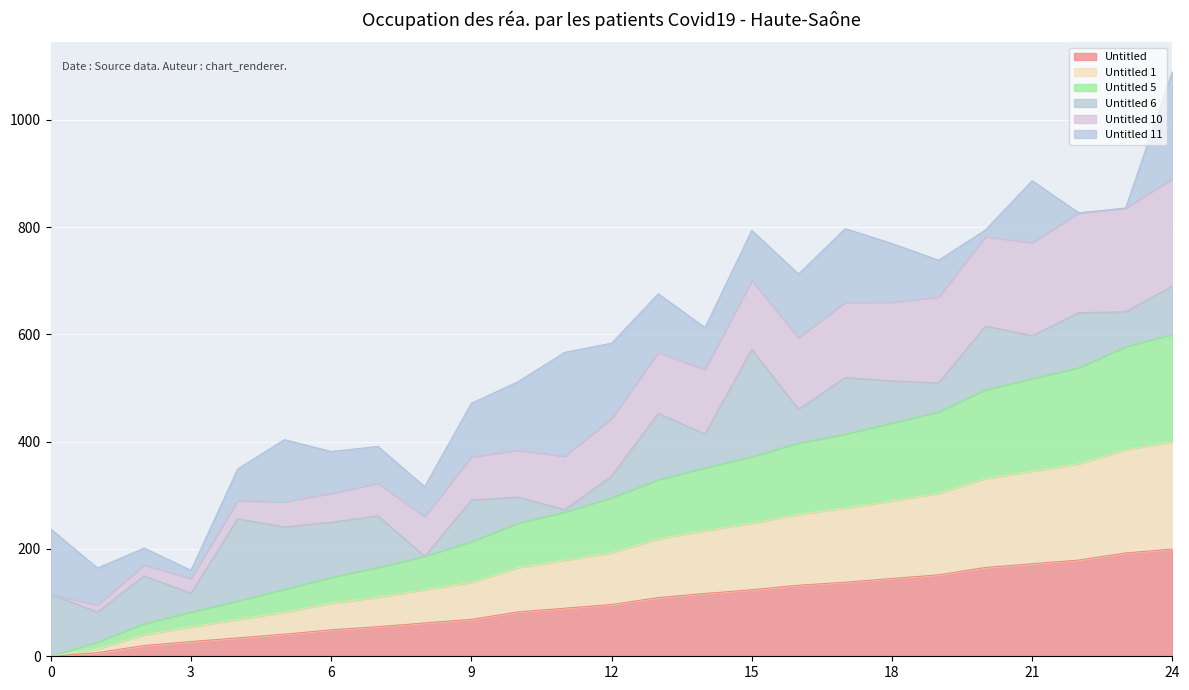

What is the maximum value for Untitled?

200.0